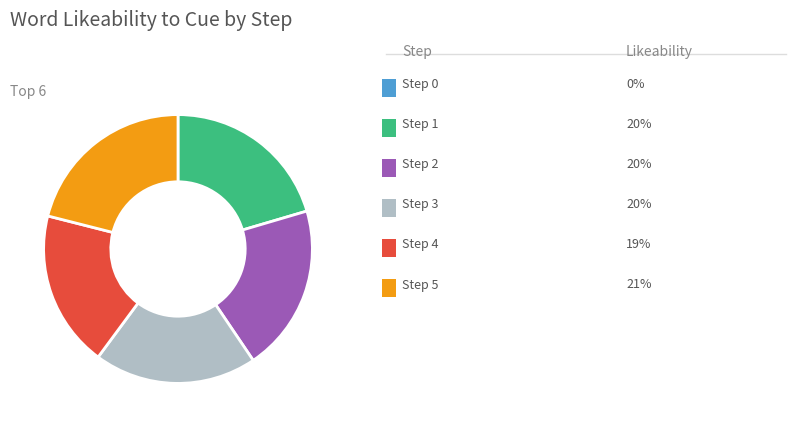

Is there a majority slice in this chart?

No